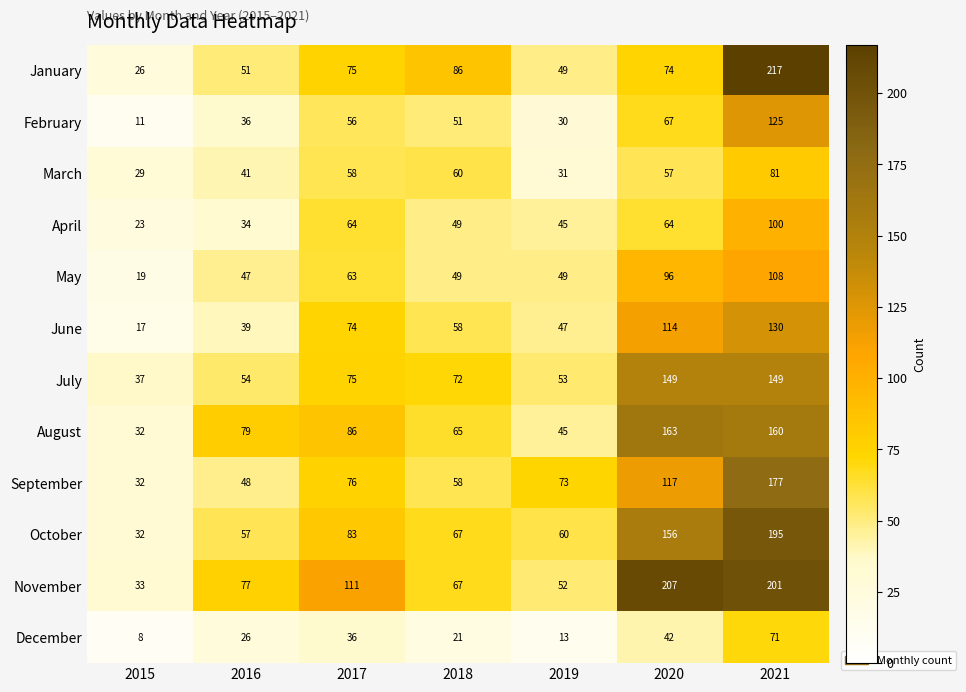

How many data points does each series have?

7